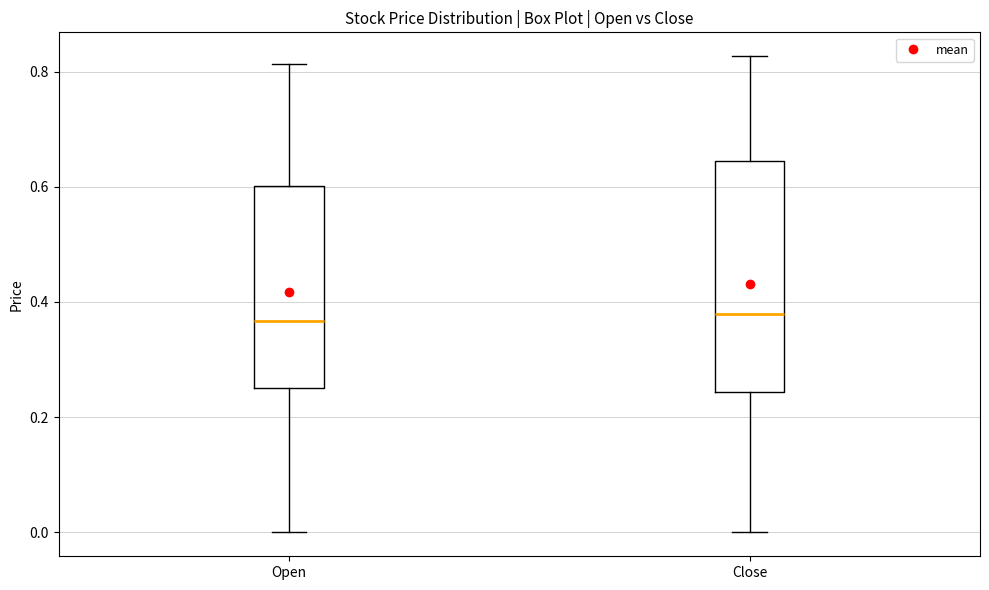

Comparing the boxes themselves (not the whiskers), which one is the tallest?

Close